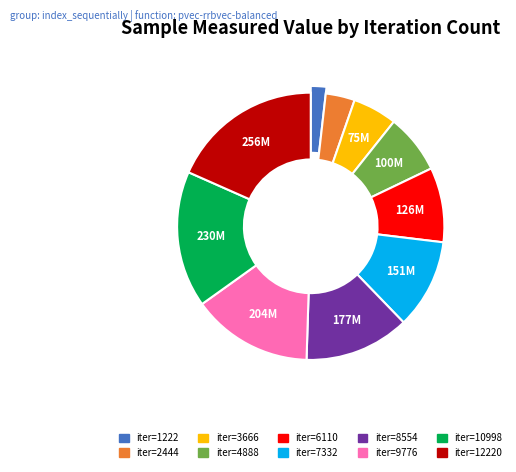

Rank the categories by value from highest to lowest.

12220, 10998, 9776, 8554, 7332, 6110, 4888, 3666, 2444, 1222